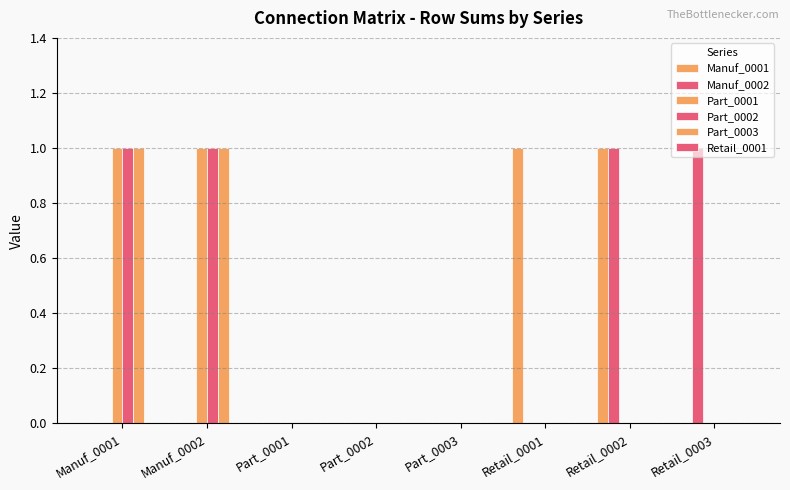

Count the Part_0001 values in the range 0 to 1.

8